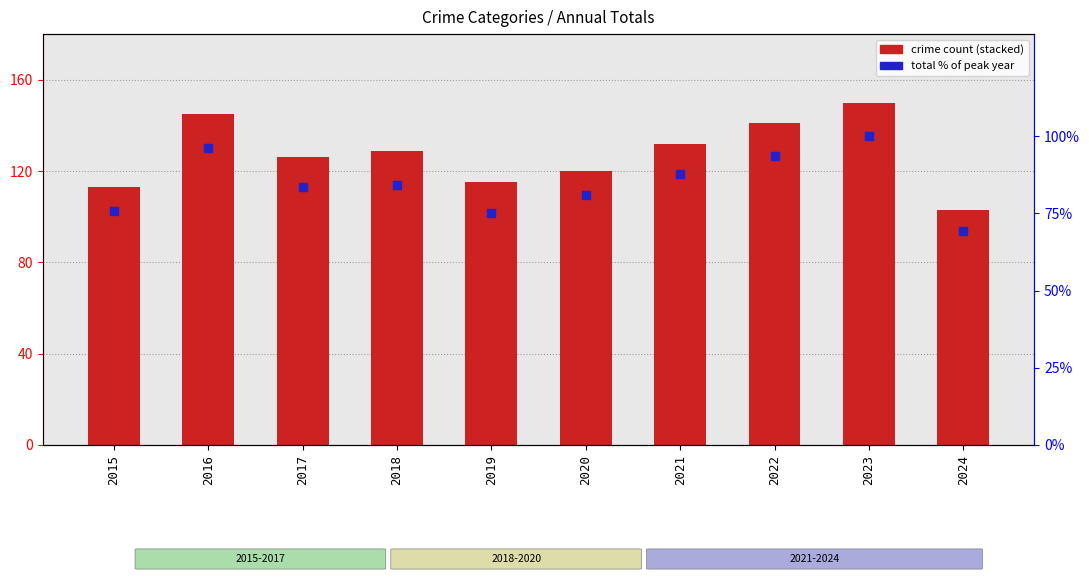

Is the value of total (% of max) at 2021 greater than the value of Aggravated Assault at 2024?

Yes